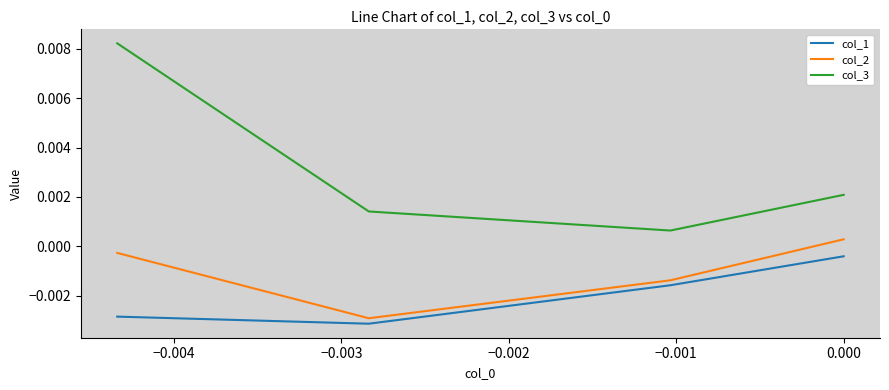

Is this an area chart (filled region under the line)?

No